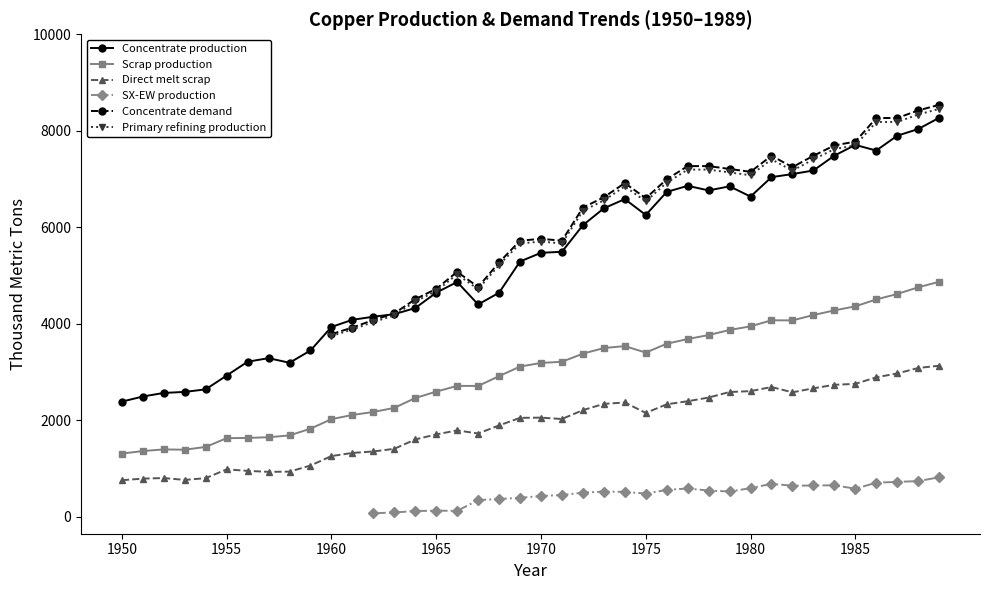

What is the sum of the Direct melt scrap values at 1968 and 1980?

4495.5